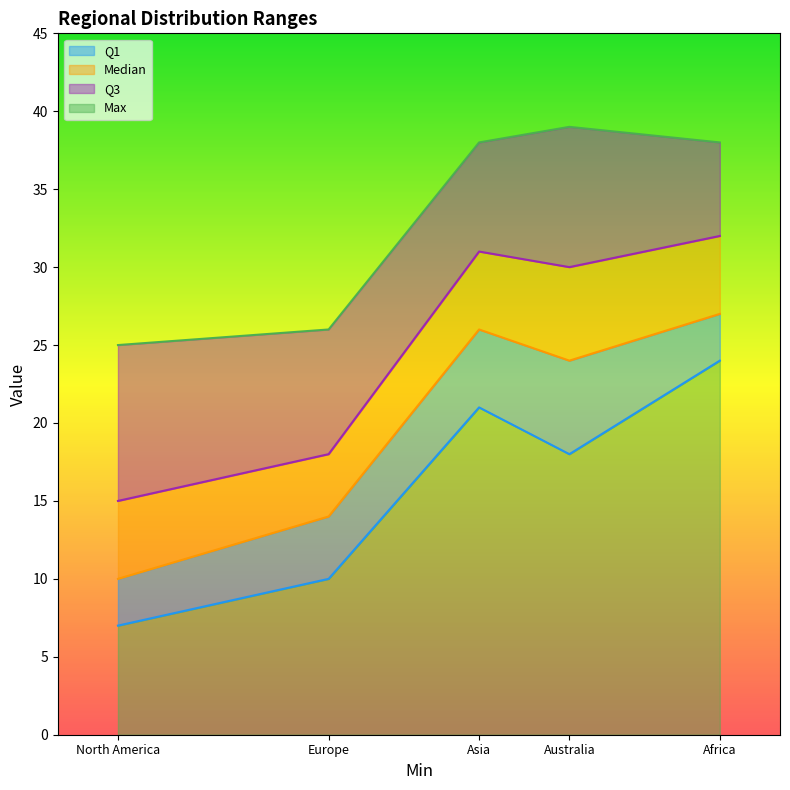

What is the lowest value of the Max series?

7